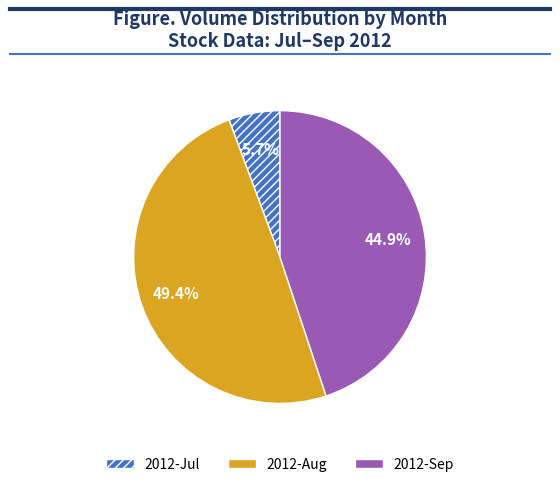

Is 2012-Sep the majority of the pie?

No